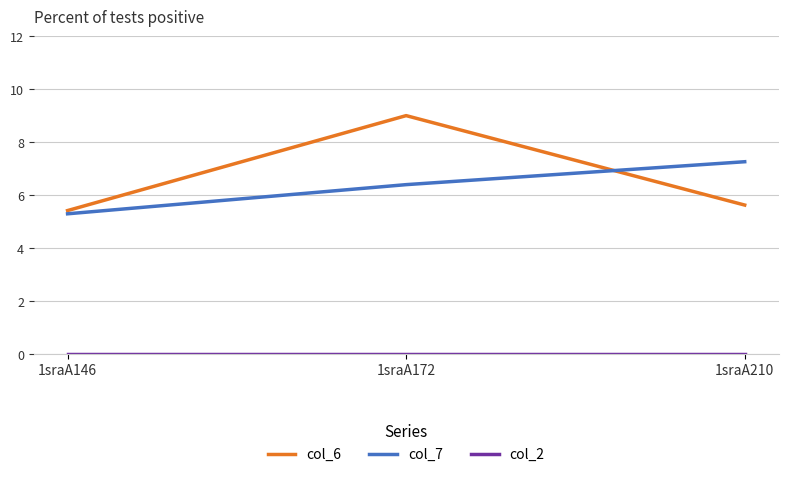

What is the maximum value shown in the chart?

9.0